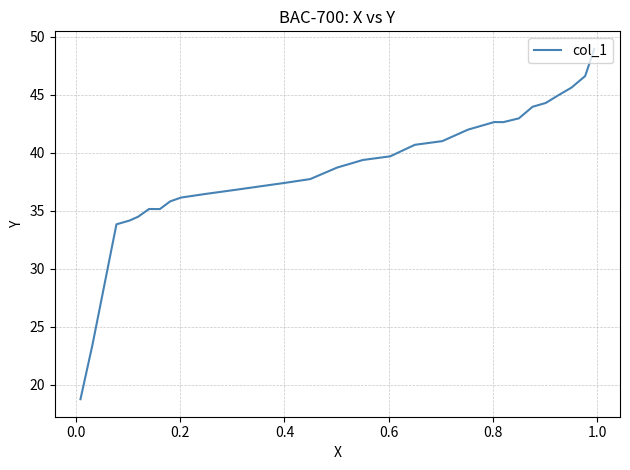

What is the difference between the maximum and second lowest values?

25.5